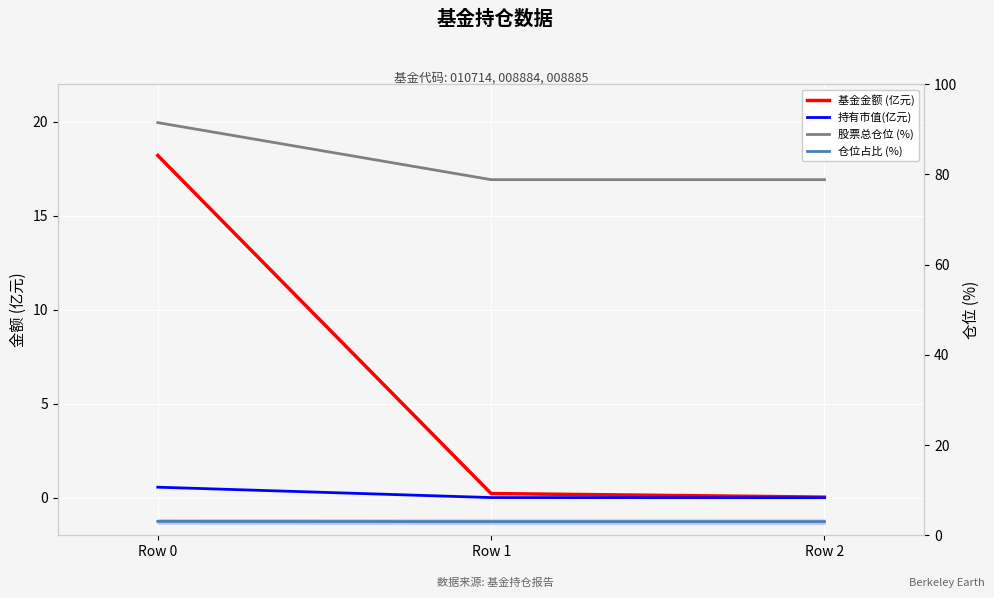

True or false: 股票总仓位 (%) has a value of 110.4 at Row 2.

False